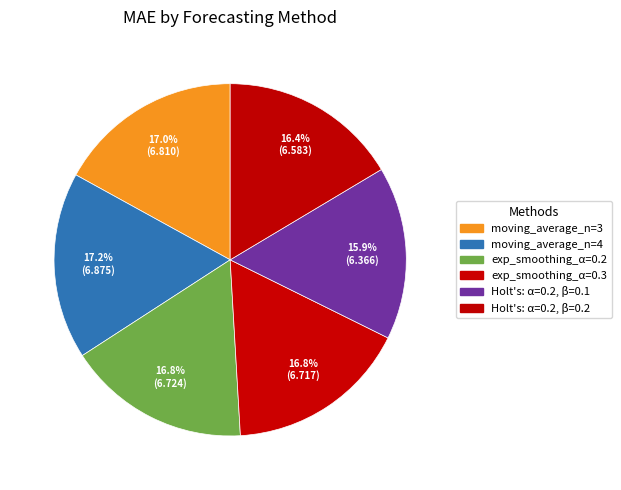

What is the smallest slice in the pie chart?

Holt's: α=0.2, β=0.1